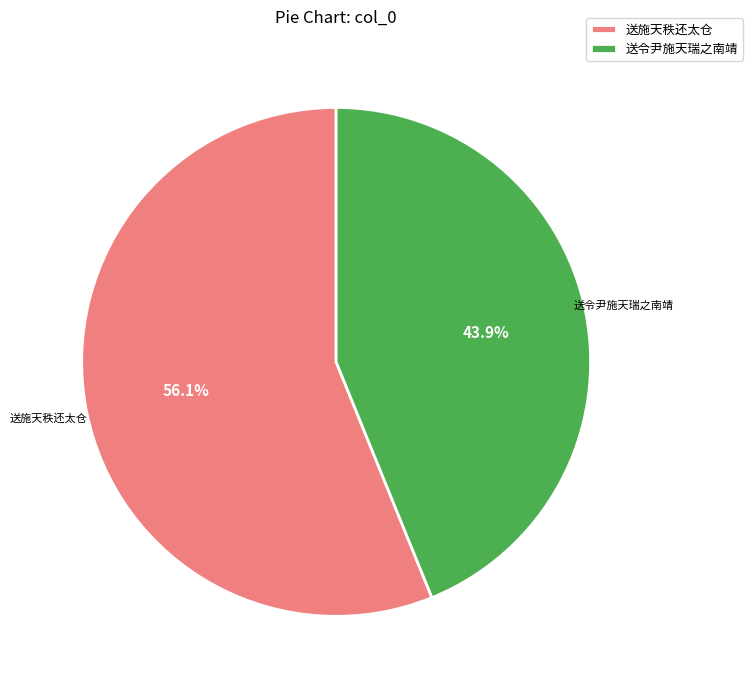

To the nearest percent, what is the difference between the largest and smallest slice percentages?

12%